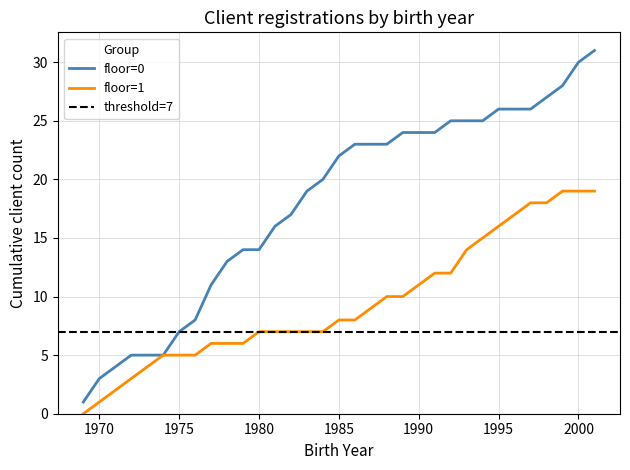

True or false: floor=1 count and floor=0 count cross at least once.

False